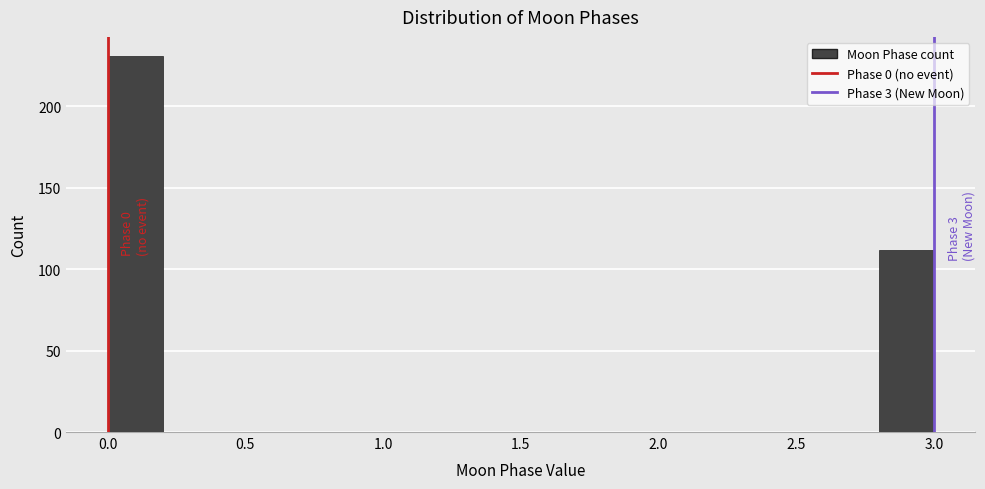

Which range on the x-axis has the tallest bar?

0.0 to 0.2